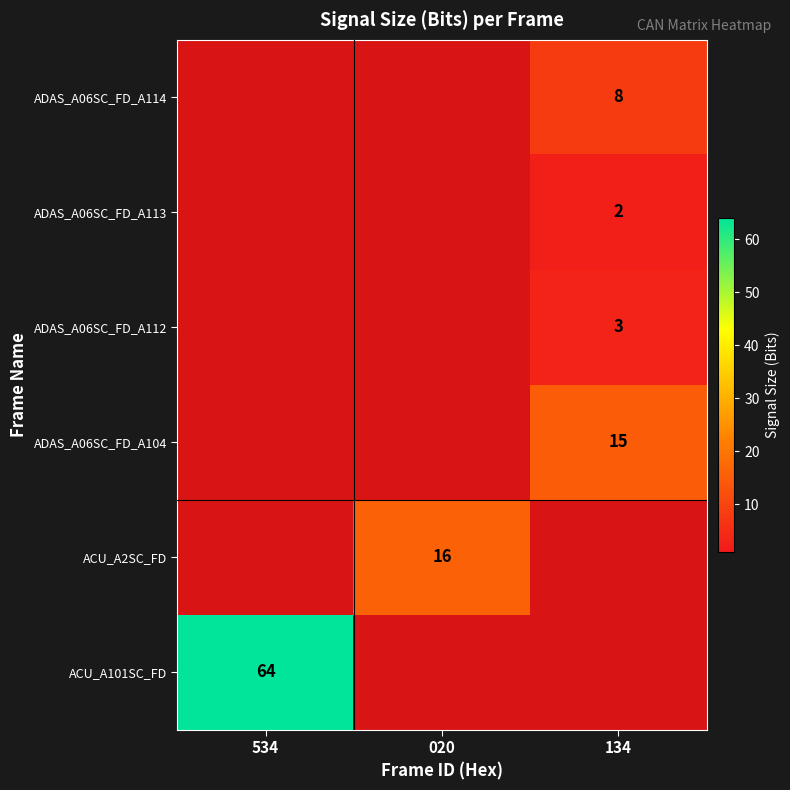

True or false: ACU_A2SC_FD has a value of 7 at 020.

False